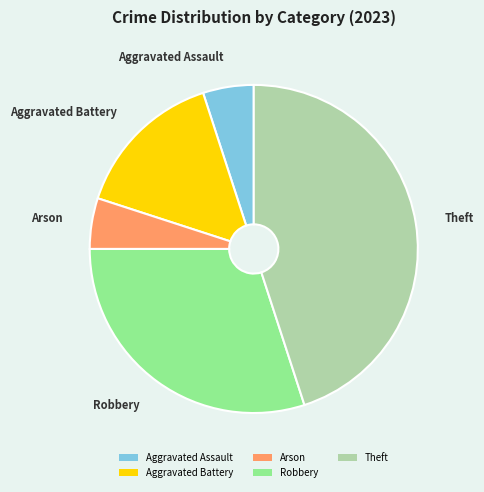

Does Aggravated Battery account for over 50% of the chart?

No